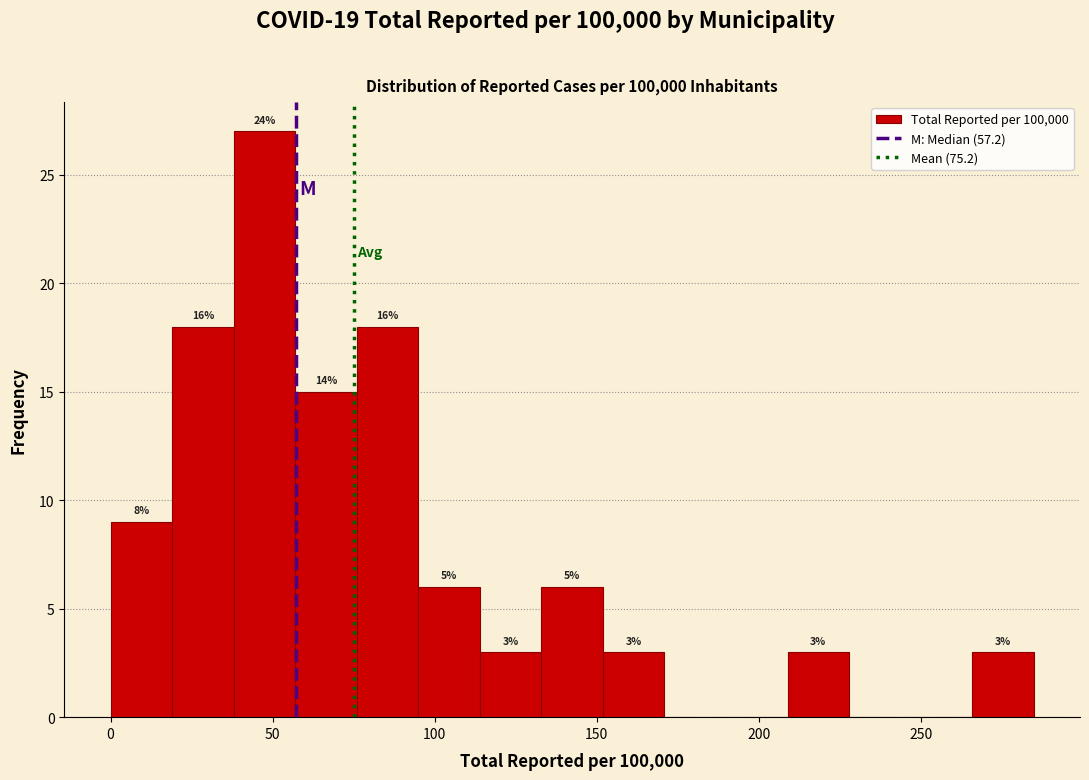

Around what value on the x-axis is the tallest bar? Give the approximate position of its centre, as read against the axis.

45